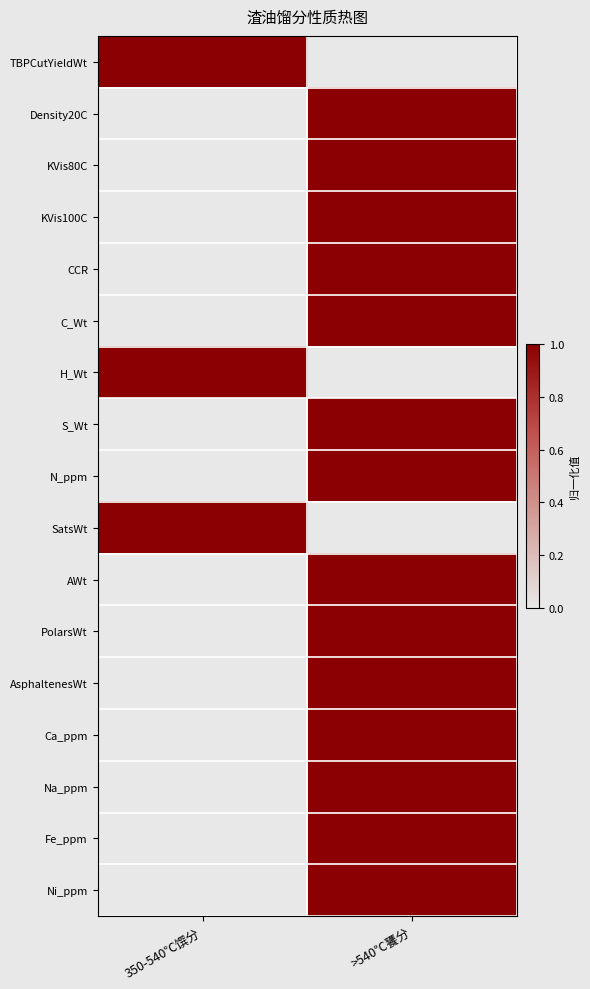

At which category is the sum across all series the highest?

>540℃饔分